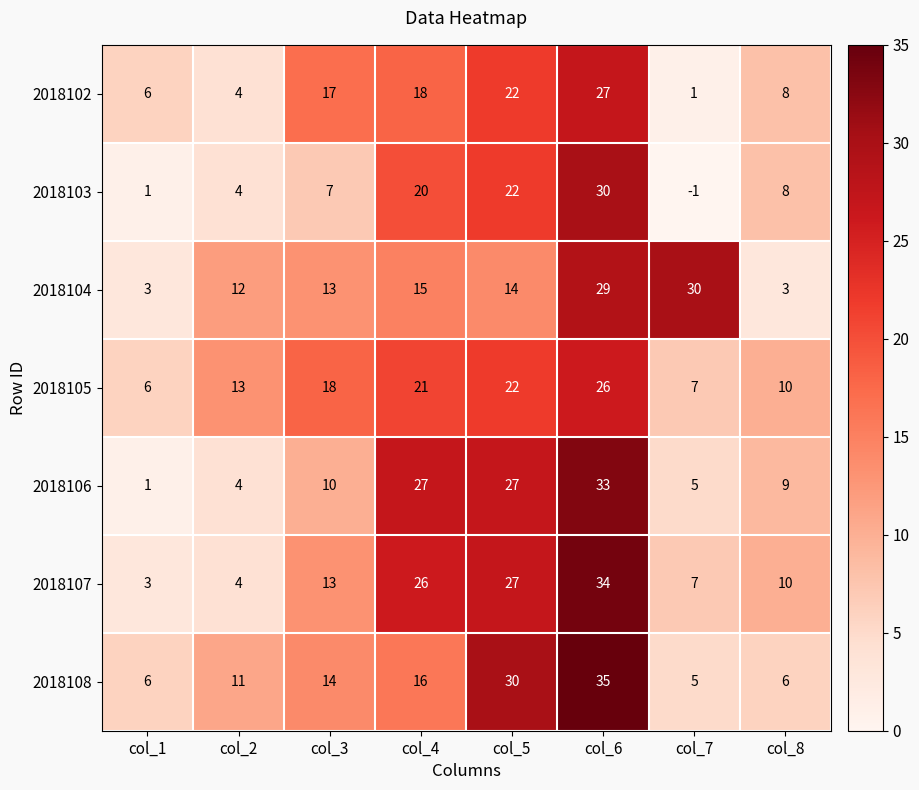

Rank the series at col_6 from highest to lowest value.

2018108, 2018107, 2018106, 2018103, 2018104, 2018102, 2018105